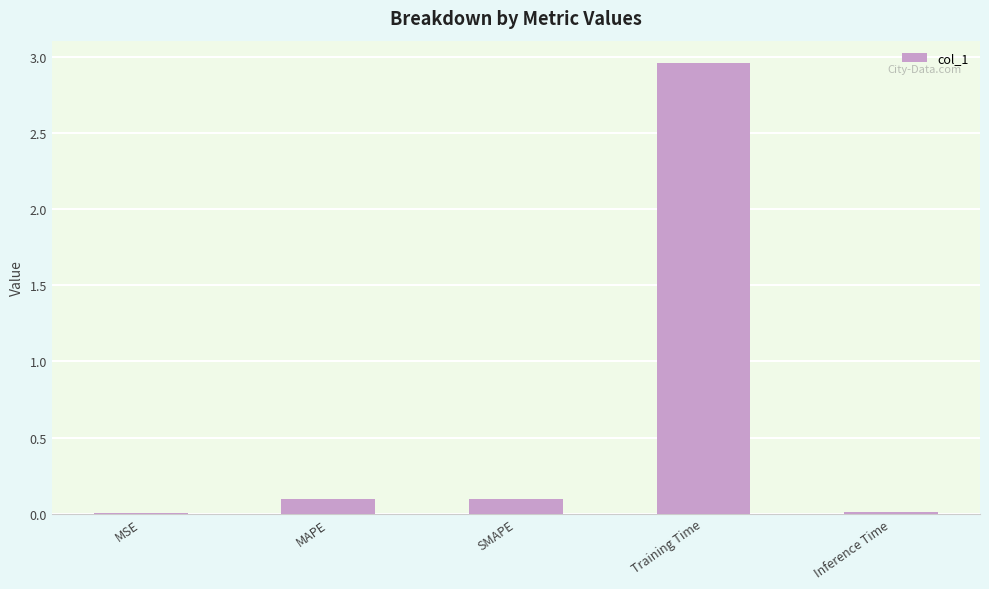

The chart shows a value of 0.0 at Inference Time. True or false?

True